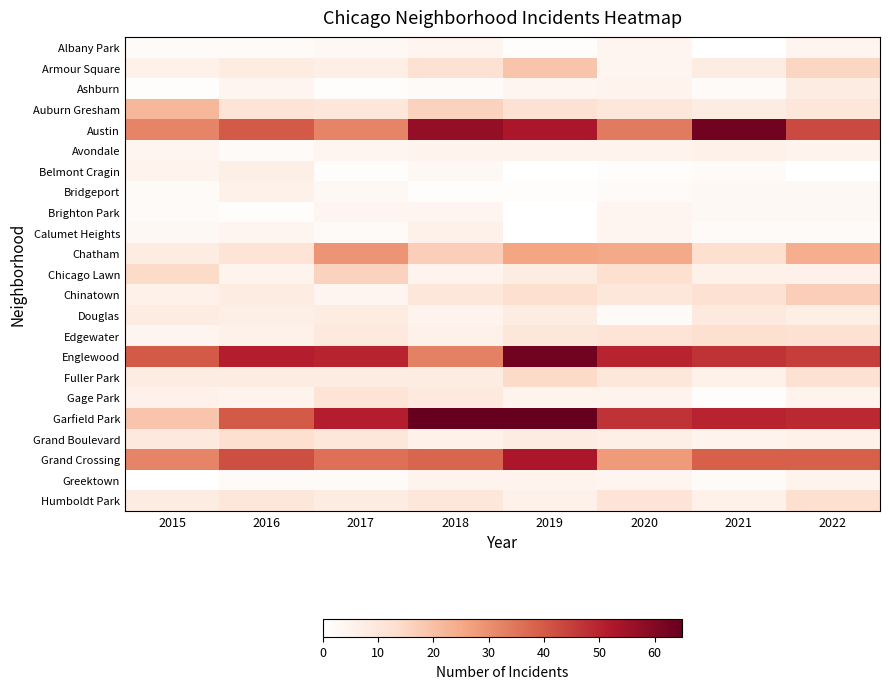

Which series has the widest spread of values?

Garfield Park